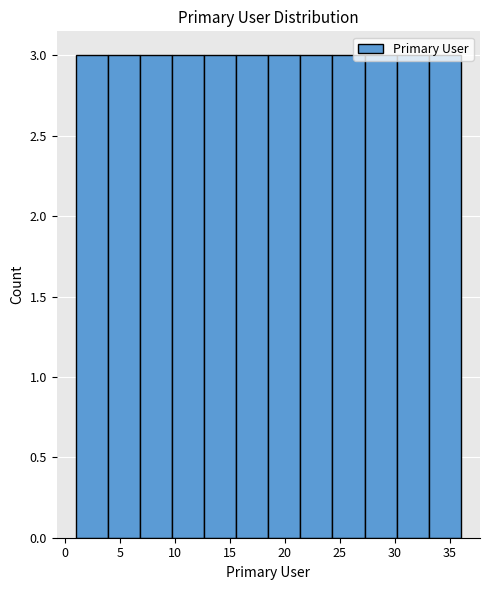

Reading left to right, transcribe this chart: for each bar, give the range it covers on the x-axis and its height. Neither the bar edges nor the heights are printed on the chart, so give them approximately, as read against the axes.

1.0 to 4.0: 3
4.0 to 7.0: 3
7.0 to 10.0: 3
10.0 to 12.5: 3
12.5 to 15.5: 3
15.5 to 18.5: 3
18.5 to 21.5: 3
21.5 to 24.5: 3
24.5 to 27.5: 3
27.5 to 30.0: 3
30.0 to 33.0: 3
33.0 to 36.0: 3